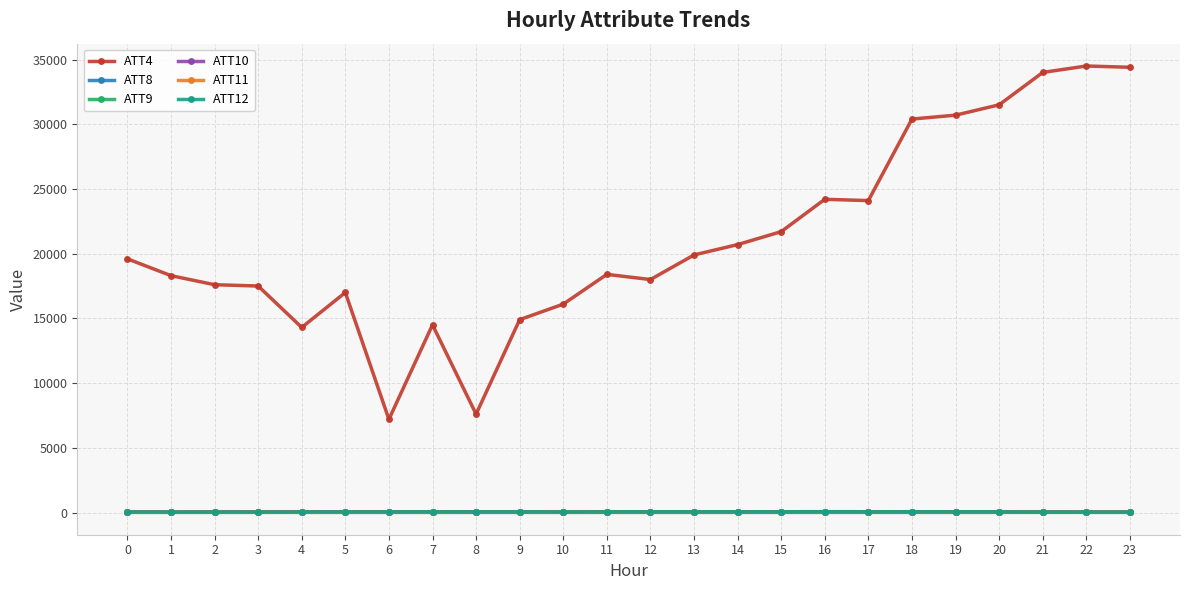

What is the greatest value displayed?

34500.0